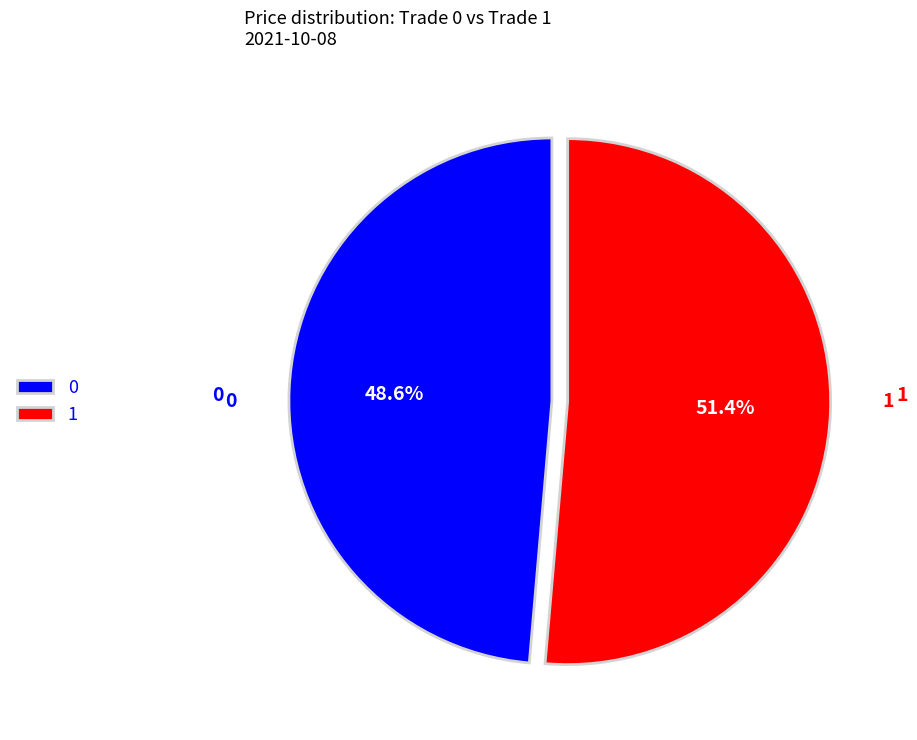

To the nearest percent, what is the average slice percentage?

50%